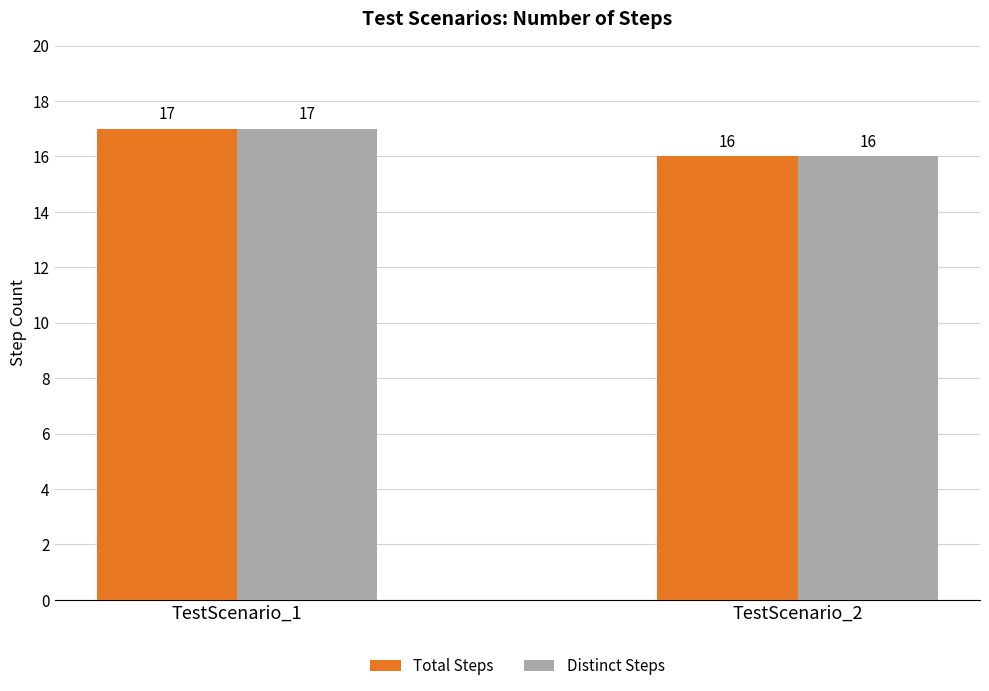

What is the sum of the Total Steps values at TestScenario_1 and TestScenario_2?

33